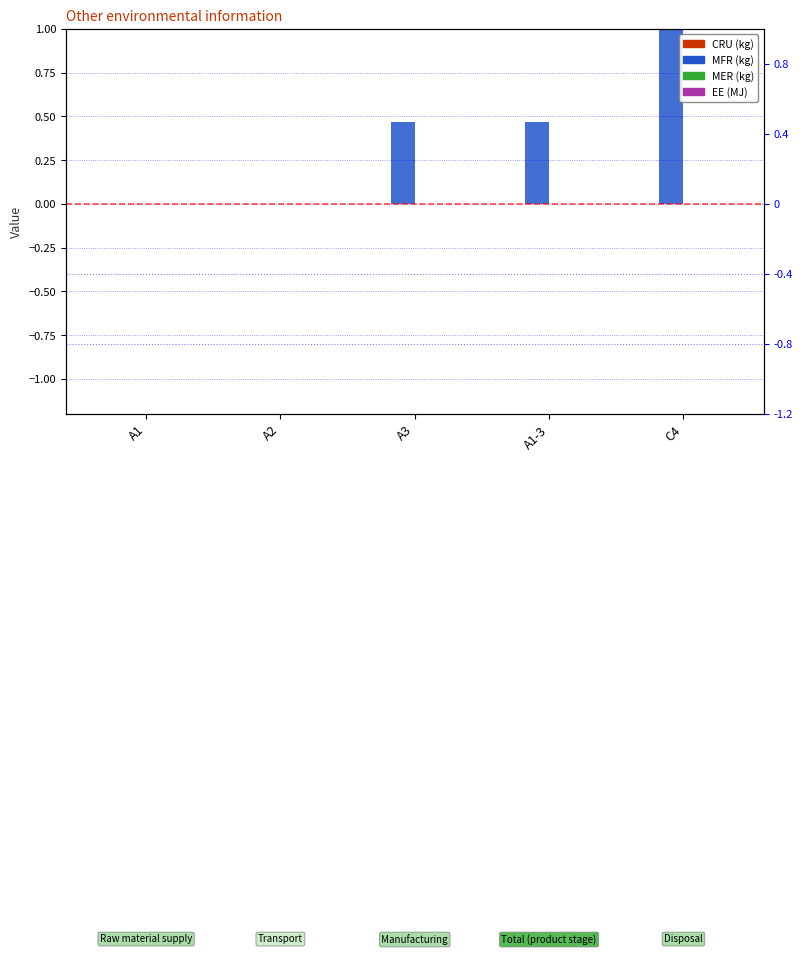

True or false: EE (MJ) has a value of 0.0 at A1-3.

True